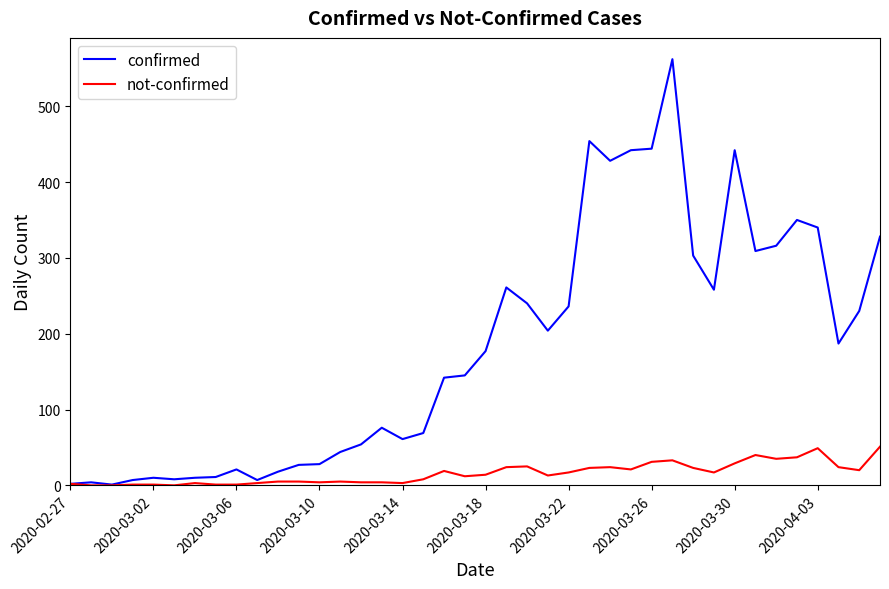

Rank the series by their average value, from highest to lowest.

confirmed, not-confirmed